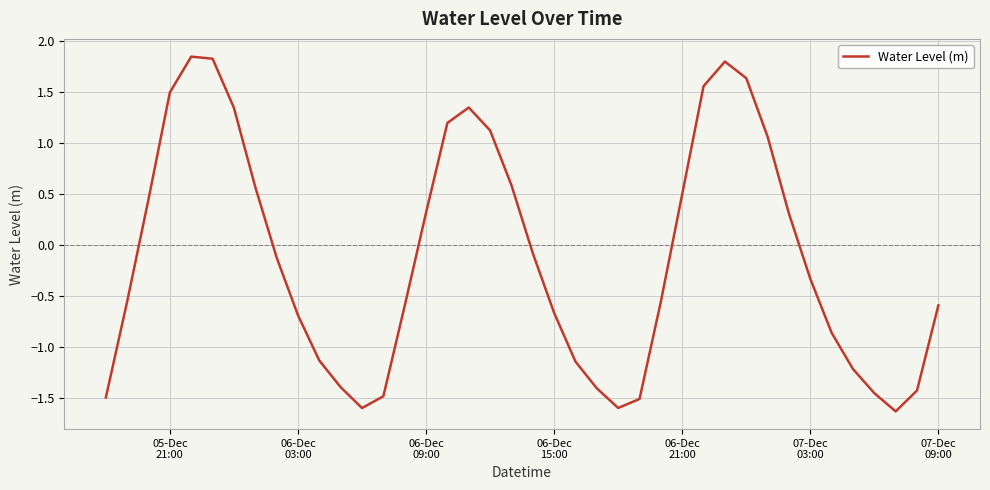

What is the minimum value shown in the chart?

-1.6